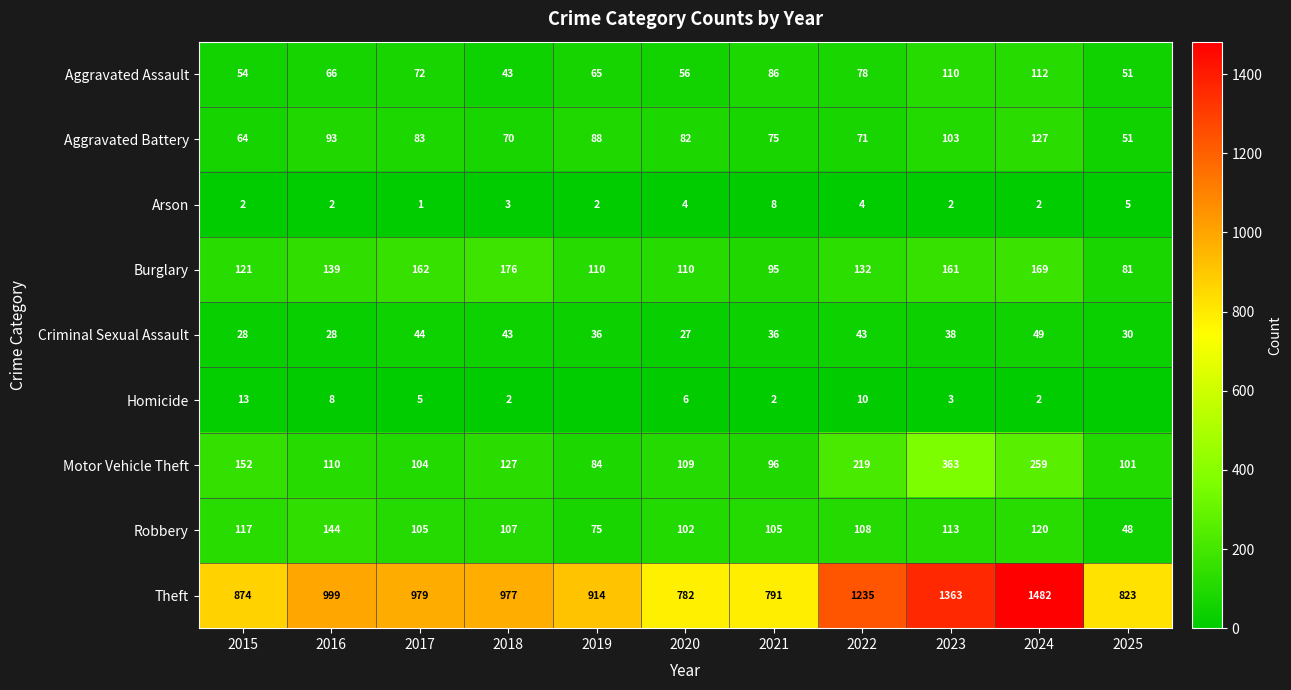

Where does the Robbery series first go above 107?

2015